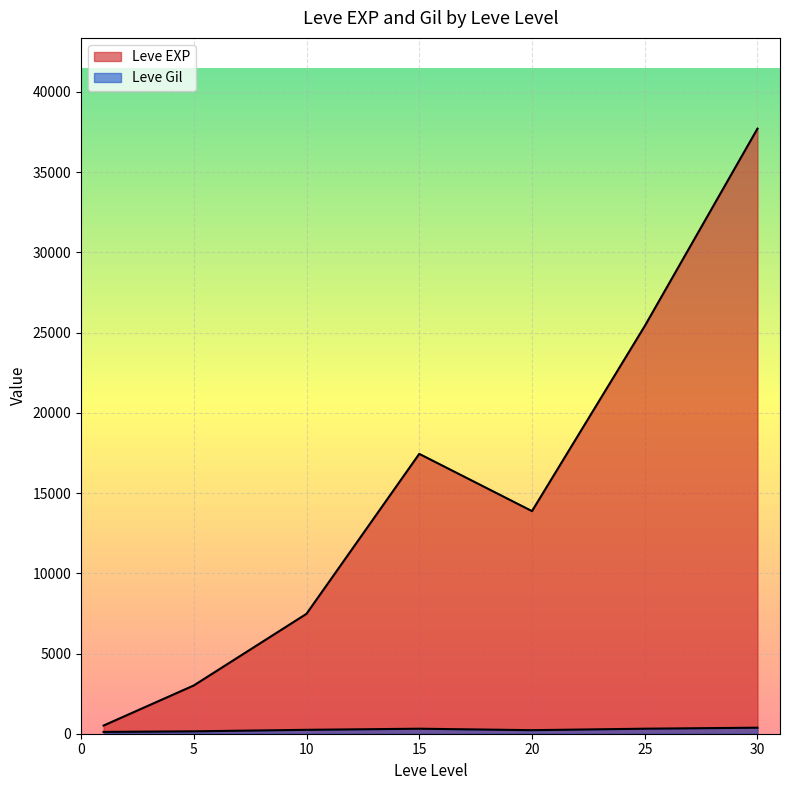

How many lines are shown in the chart?

2